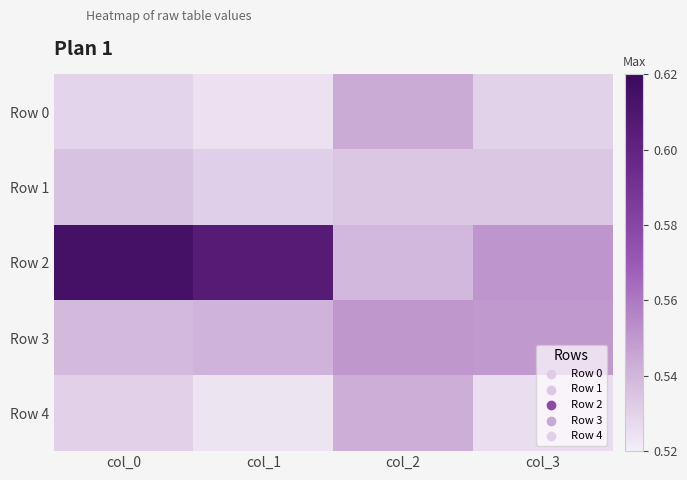

Which series changed the most between col_1 and col_2?

Row 2